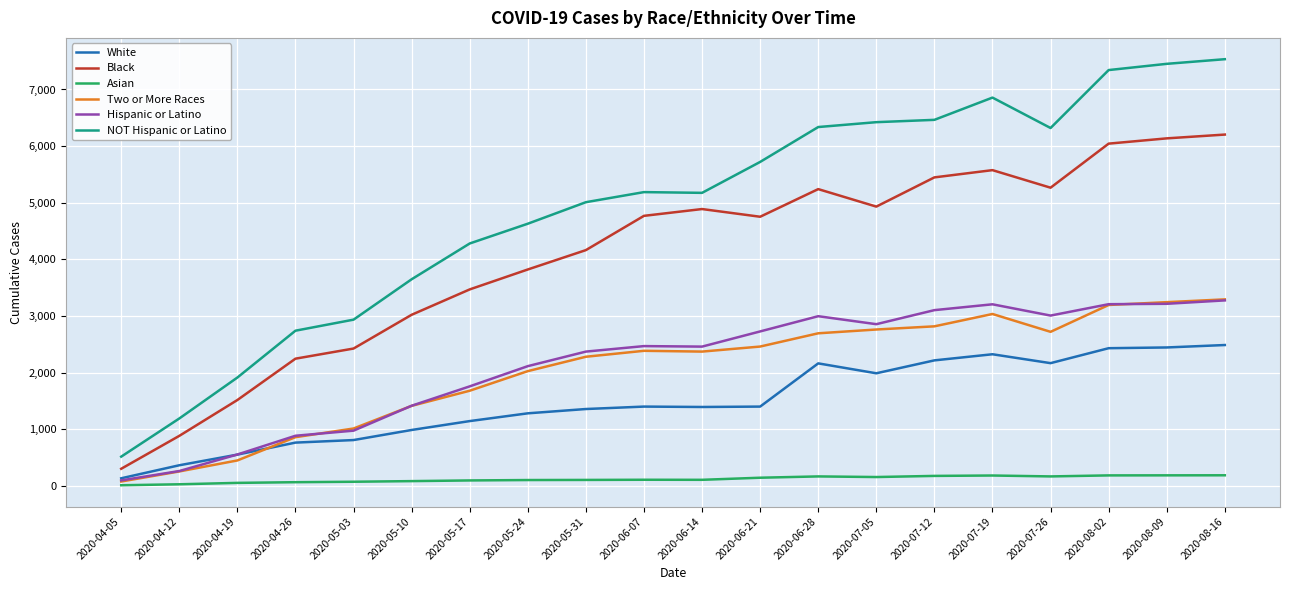

Between 2020-06-14 and 2020-08-16, which series saw the biggest shift?

NOT Hispanic or Latino